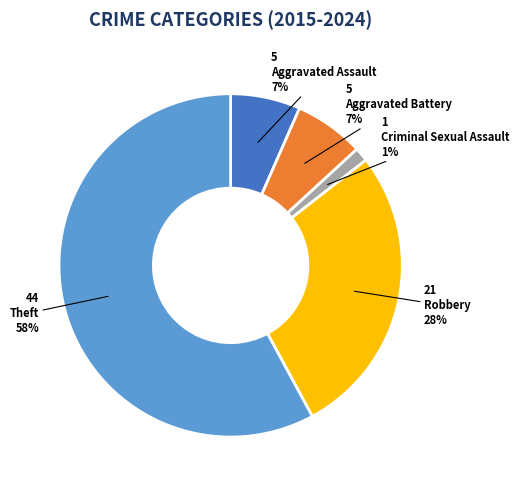

Which category has the smallest portion of the pie?

Criminal Sexual Assault